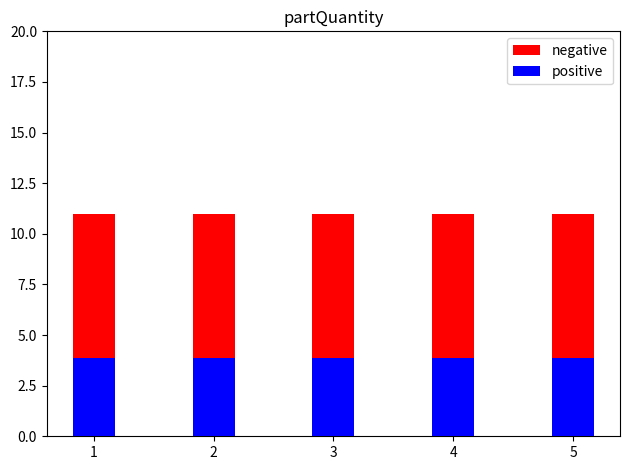

Which series has the largest range (max minus min)?

negative